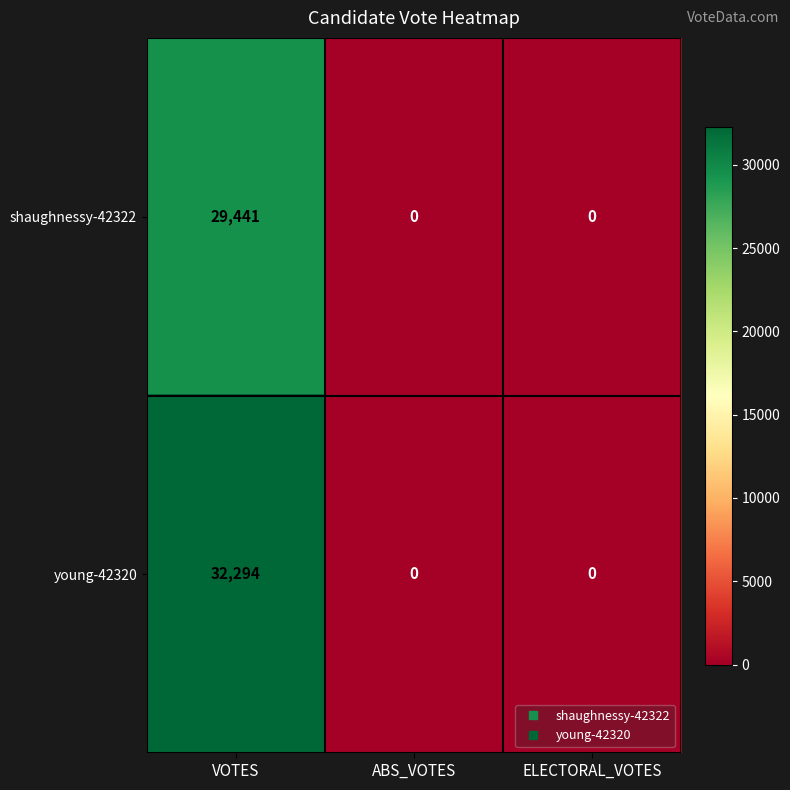

The young-42320 series shows 16224 at VOTES. True or false?

False